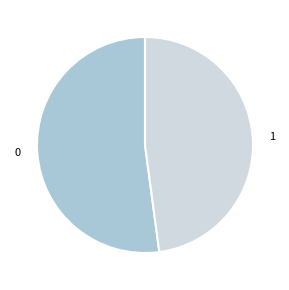

Rank the categories by value from highest to lowest.

0, 1